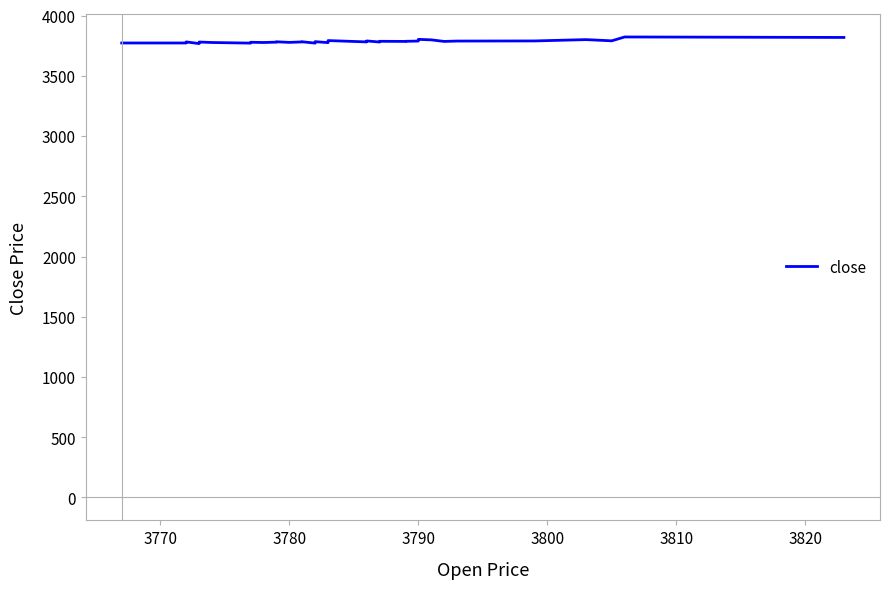

True or false: the data shows 6199 at 29.

False